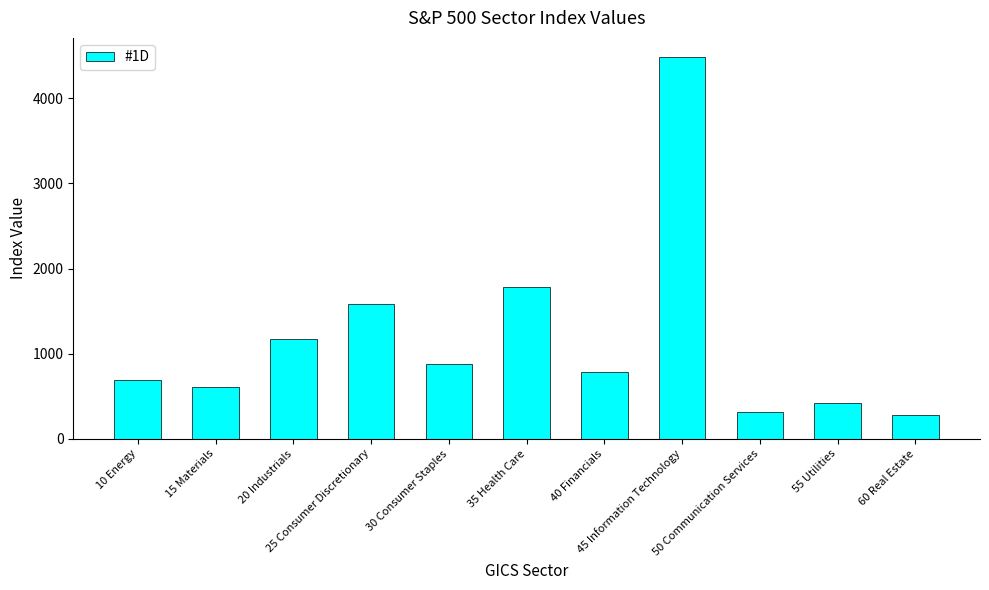

Count the number of values greater than 789.

6